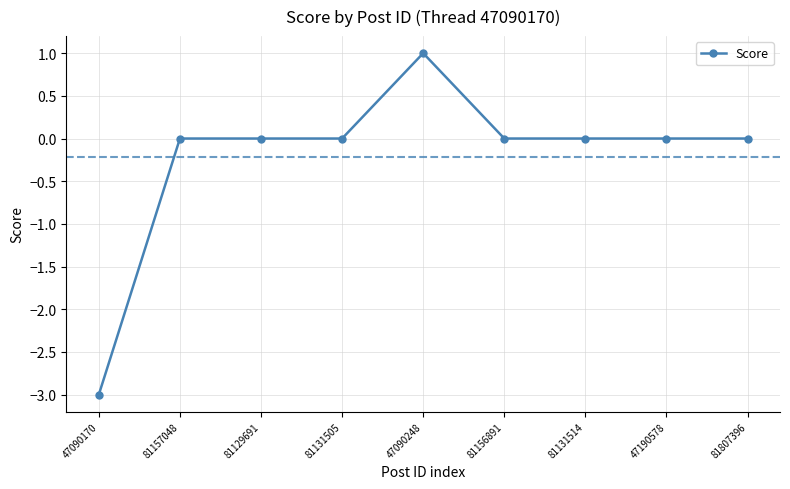

The value at 81157048 is 2. True or false?

False